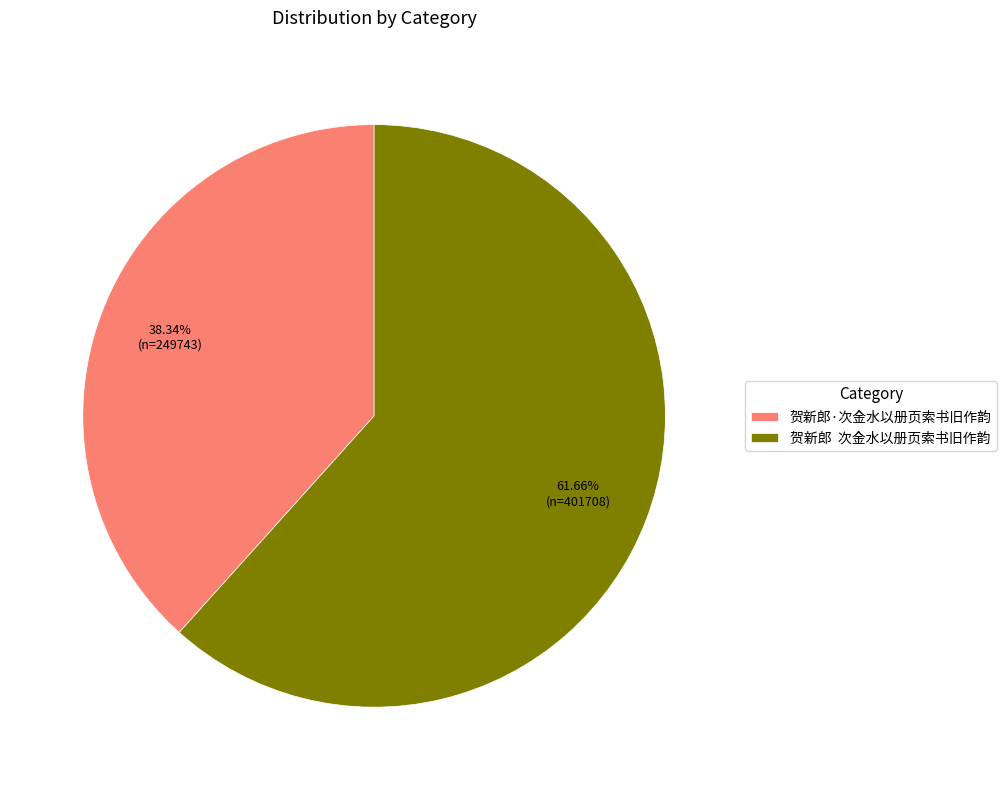

Is it true that 贺新郎·次金水以册页索书旧作韵 is 38% of the pie?

True